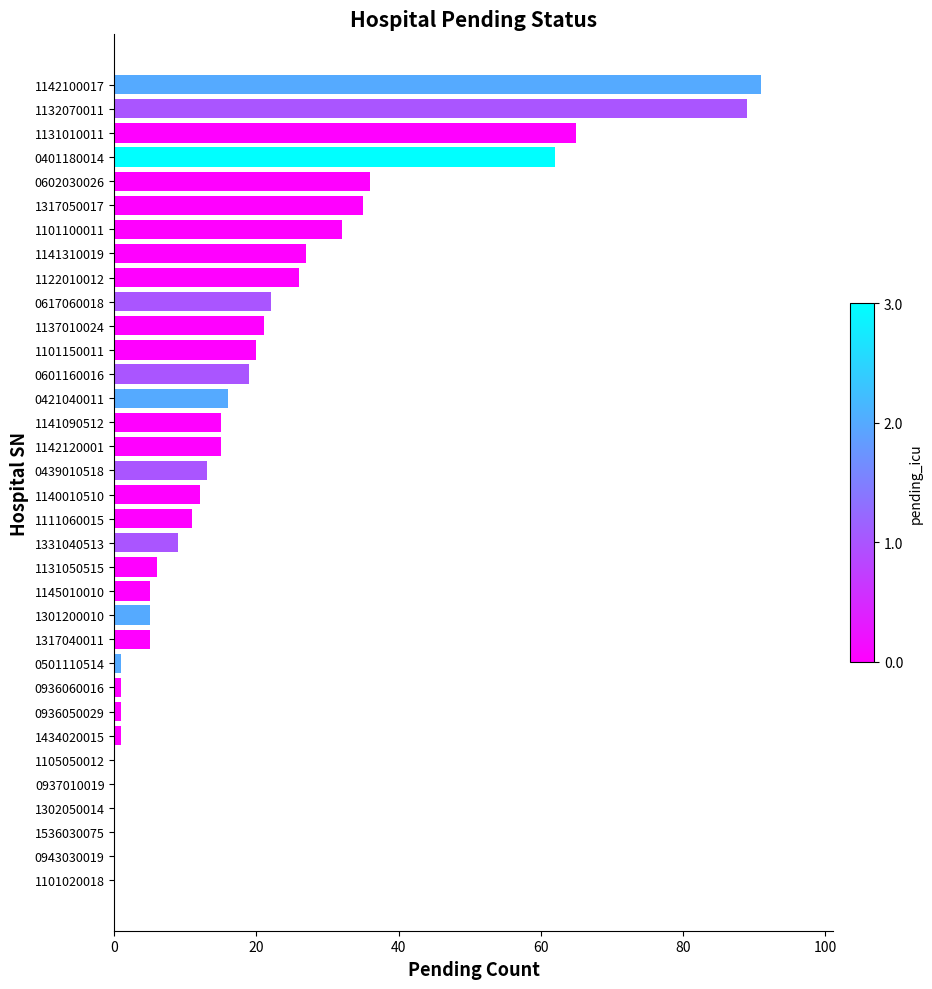

Where is the data nearest to the value 45?

0602030026